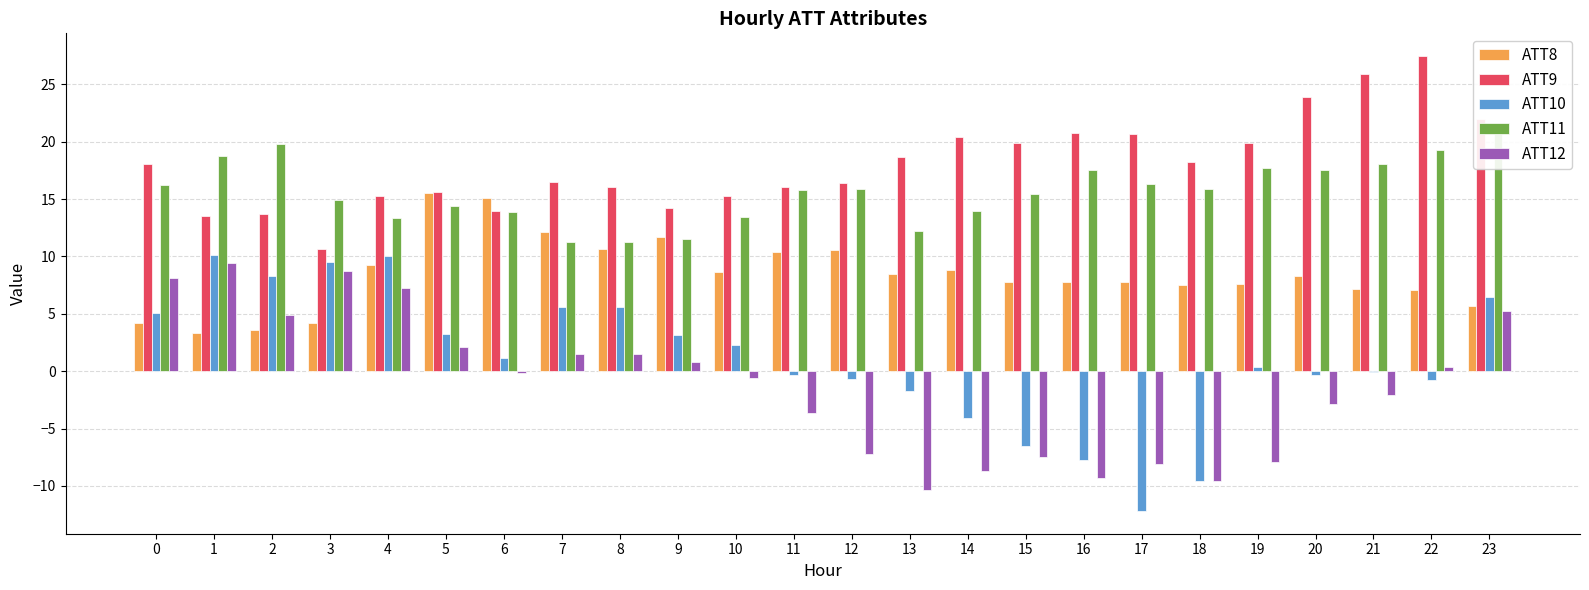

Reading left to right, transcribe all the data shown in this chart.

ATT8: 0=4.2	1=3.3	2=3.6	3=4.2	4=9.2	5=15.5	6=15.1	7=12.1	8=10.6	9=11.7	10=8.7	11=10.4	12=10.5	13=8.4	14=8.9	15=7.8	16=7.8	17=7.7	18=7.5	19=7.6	20=8.3	21=7.2	22=7.1	23=5.7
ATT9: 0=18.1	1=13.5	2=13.7	3=10.6	4=15.3	5=15.6	6=14.0	7=16.4	8=16.0	9=14.2	10=15.2	11=16.0	12=16.4	13=18.6	14=20.4	15=19.9	16=20.7	17=20.7	18=18.2	19=19.9	20=23.9	21=25.9	22=27.5	23=22.0
ATT10: 0=5.1	1=10.1	2=8.3	3=9.5	4=10.0	5=3.2	6=1.1	7=5.6	8=5.6	9=3.1	10=2.3	11=-0.3	12=-0.7	13=-1.7	14=-4.0	15=-6.5	16=-7.8	17=-12.2	18=-9.6	19=0.3	20=-0.4	21=-0.1	22=-0.8	23=6.5
ATT11: 0=16.2	1=18.8	2=19.8	3=15.0	4=13.3	5=14.4	6=13.9	7=11.2	8=11.3	9=11.5	10=13.4	11=15.7	12=15.9	13=12.2	14=14.0	15=15.5	16=17.6	17=16.3	18=15.9	19=17.7	20=17.6	21=18.1	22=19.2	23=20.7
ATT12: 0=8.1	1=9.4	2=4.9	3=8.7	4=7.3	5=2.1	6=-0.1	7=1.5	8=1.5	9=0.8	10=-0.6	11=-3.6	12=-7.2	13=-10.4	14=-8.7	15=-7.5	16=-9.3	17=-8.1	18=-9.6	19=-7.9	20=-2.8	21=-2.1	22=0.4	23=5.3